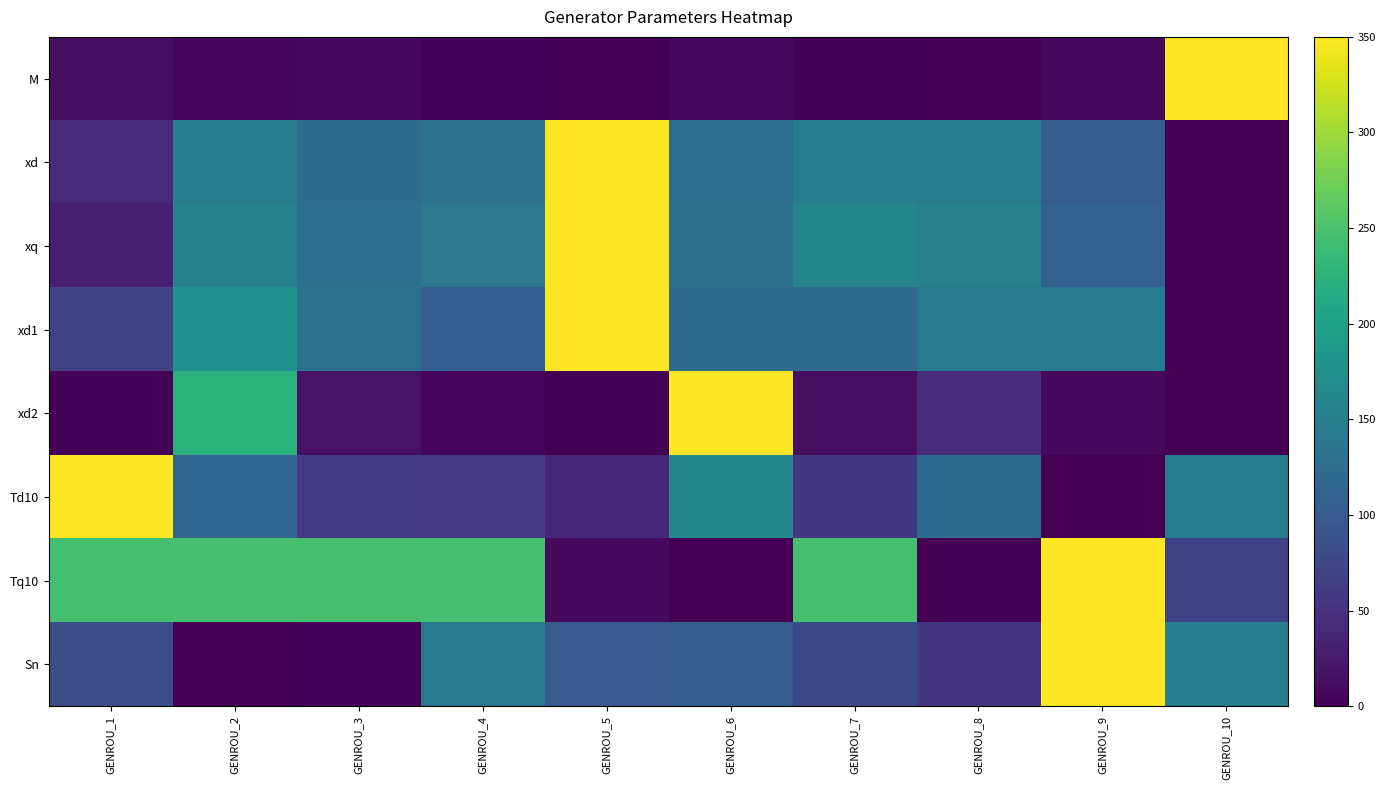

What is the spread (max minus min) of values at GENROU_1?

346.0